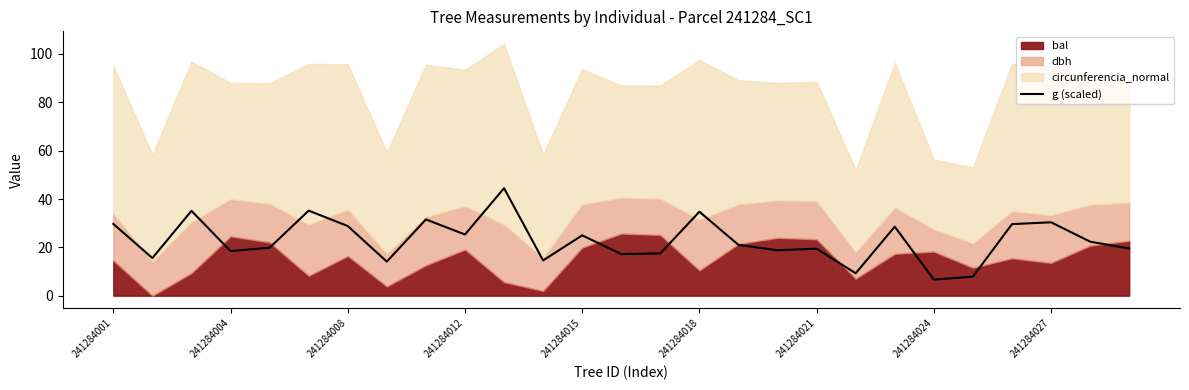

How many values are below 21?

13